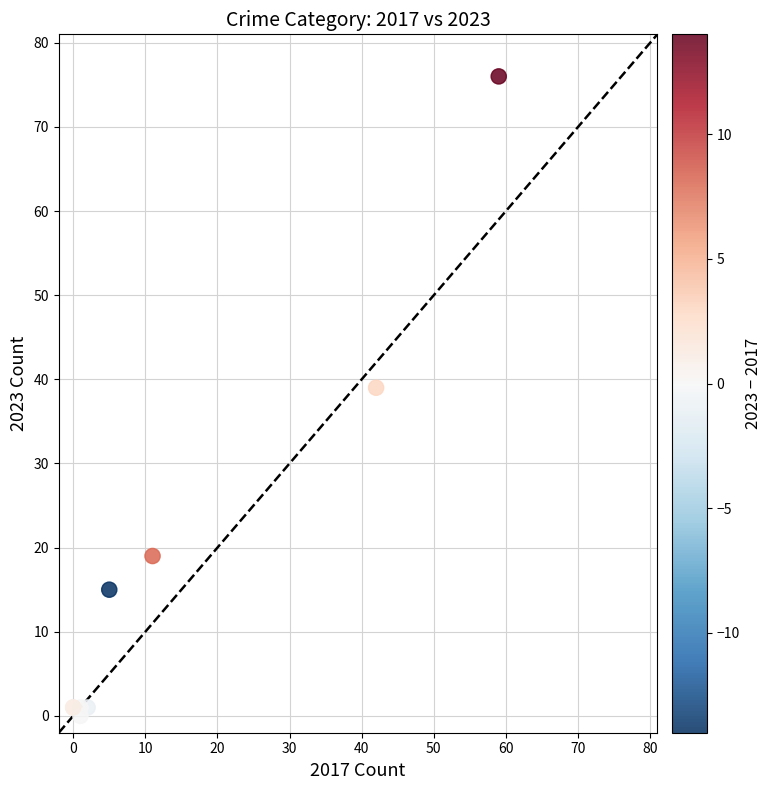

What Y value in the scatter plot is closest to 38?

39